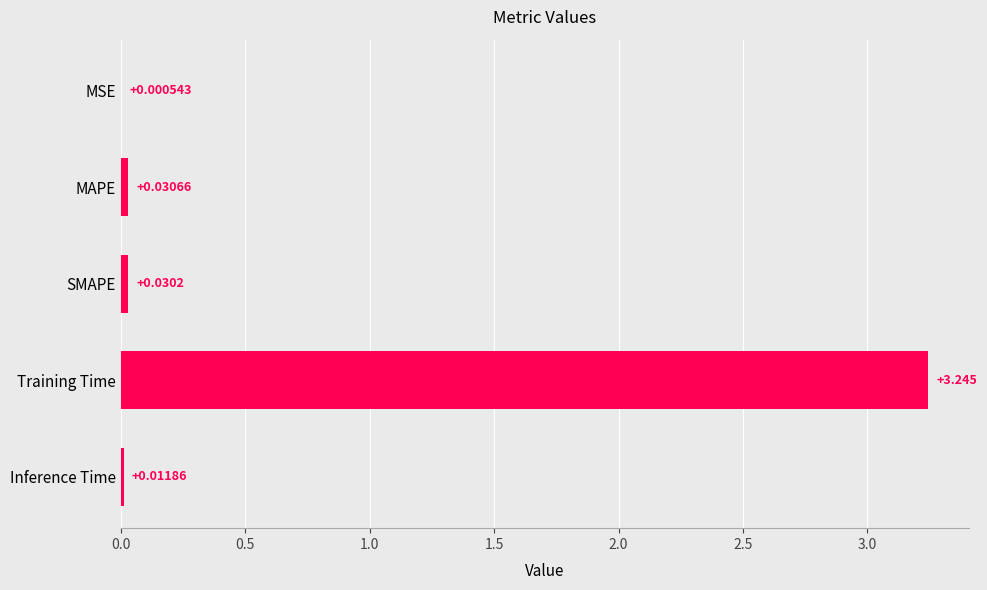

Which has a higher value, Training Time or Inference Time?

Training Time